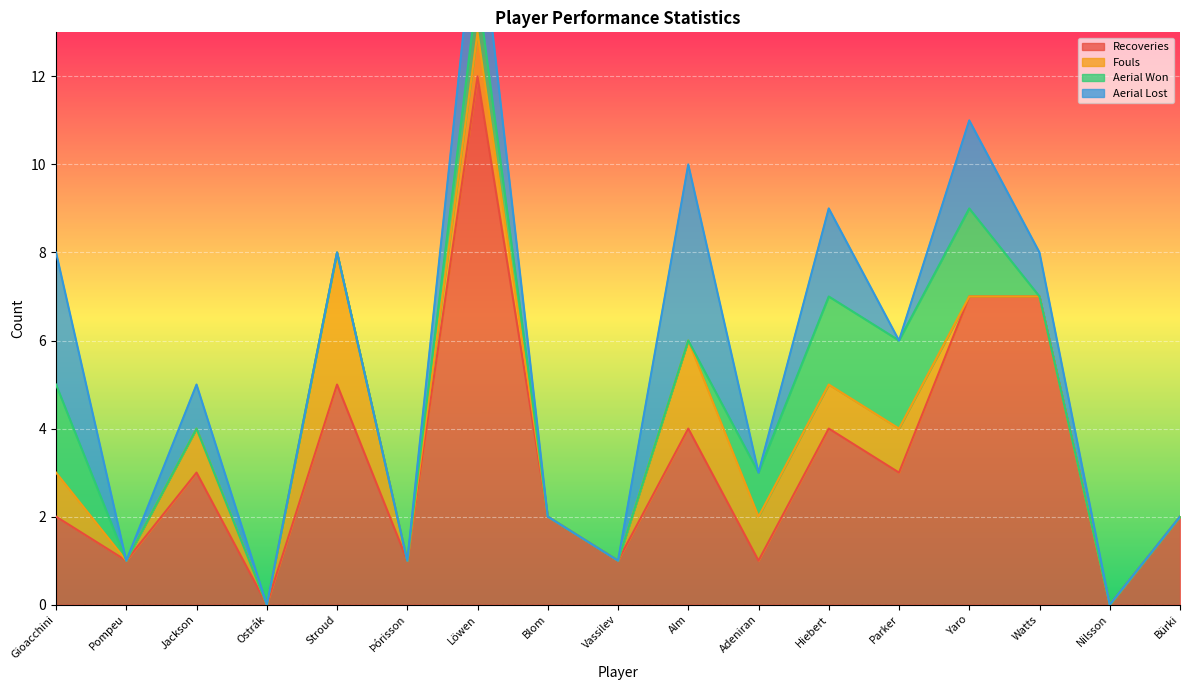

Is the value of Aerial Lost at Watts greater than the value of Fouls at Blom?

Yes